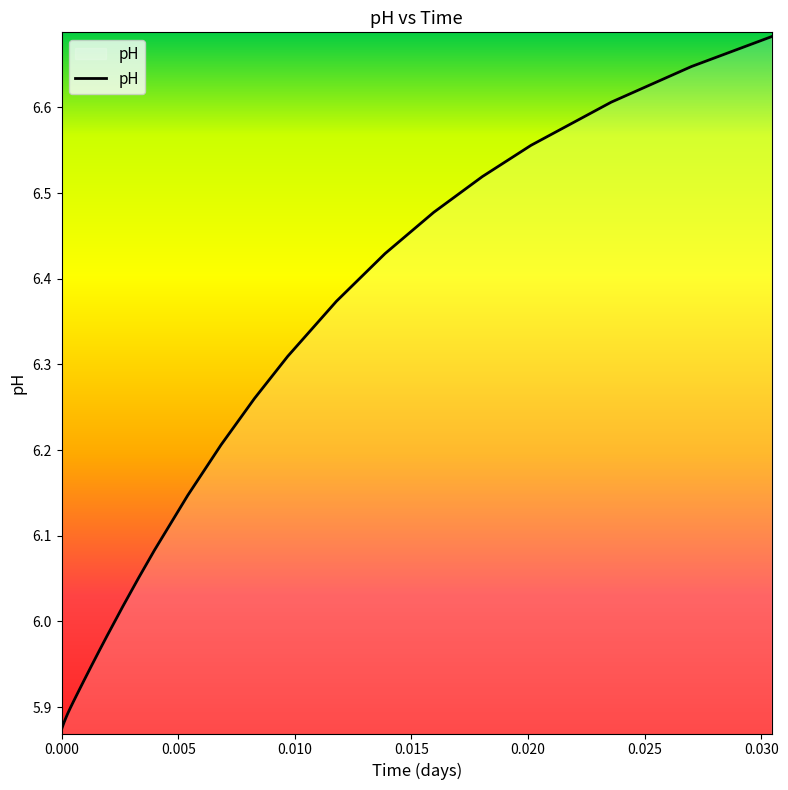

What is the value of the 37th point from the left?

6.6